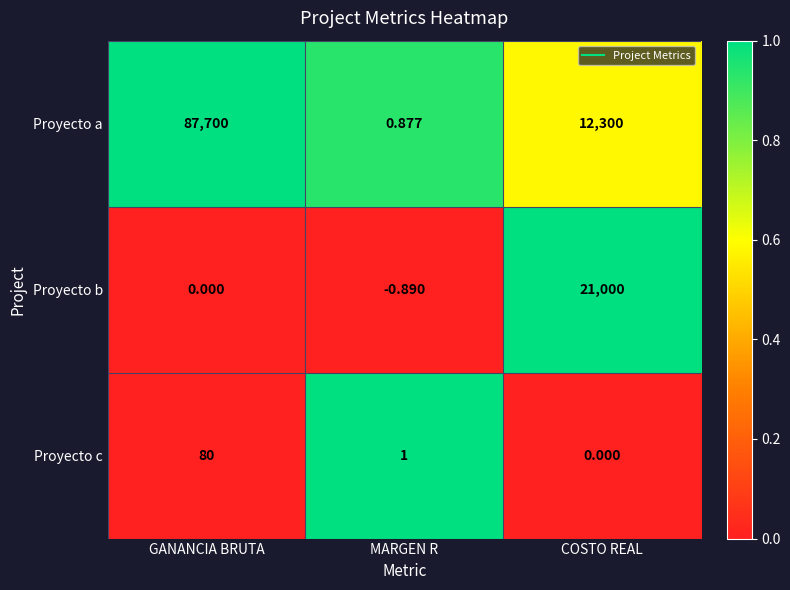

Which series changed the most between GANANCIA BRUTA and COSTO REAL?

Proyecto a